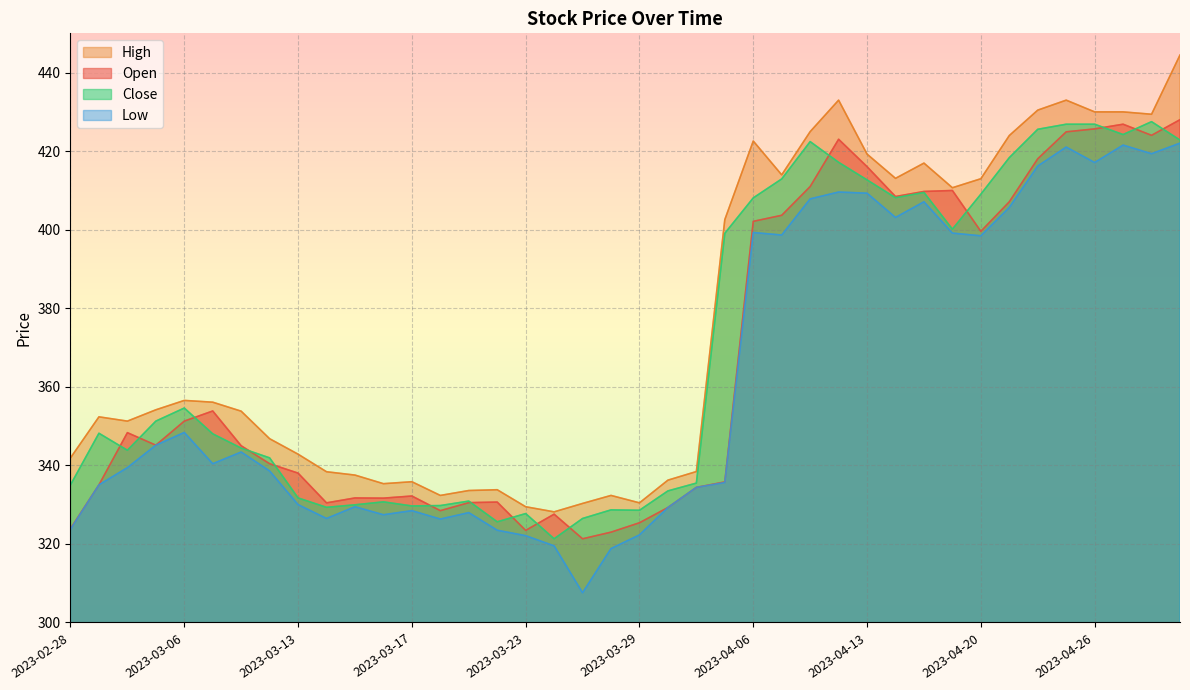

At how many categories does at least one series exceed 330?

38